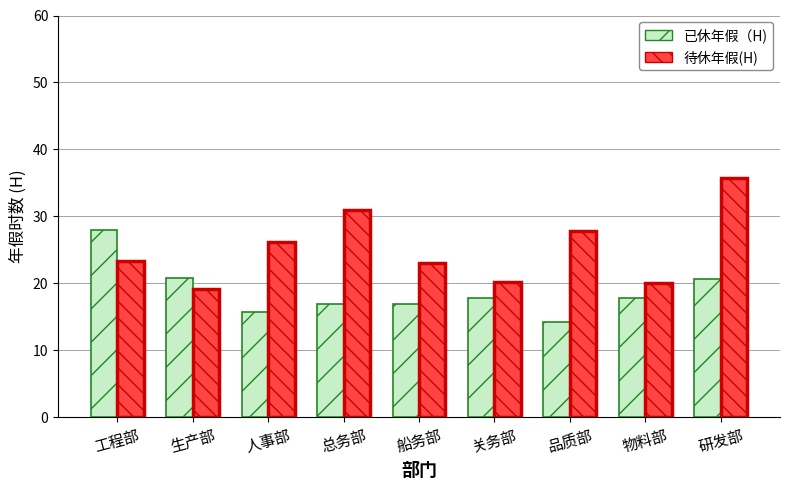

True or false: 已休年假（H) has a value of 10.4 at 研发部.

False